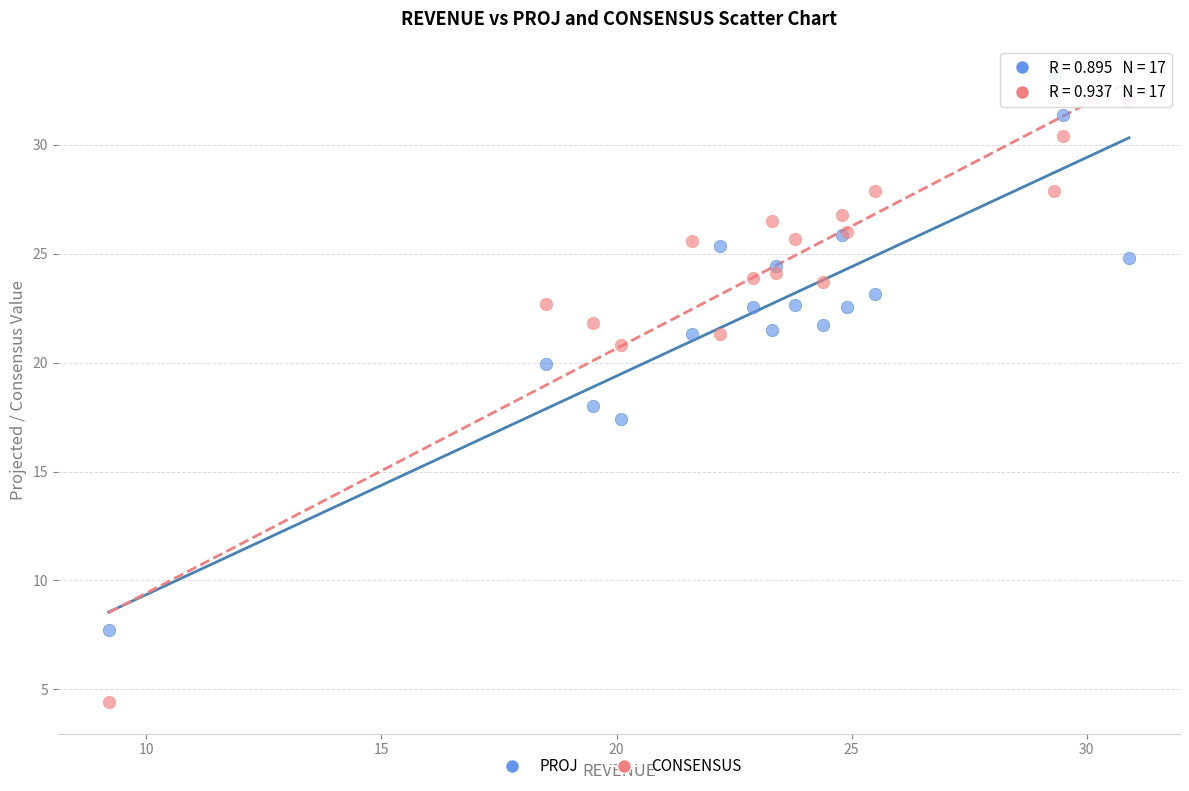

What is the X range (max minus min) for the scatter plot?

21.7